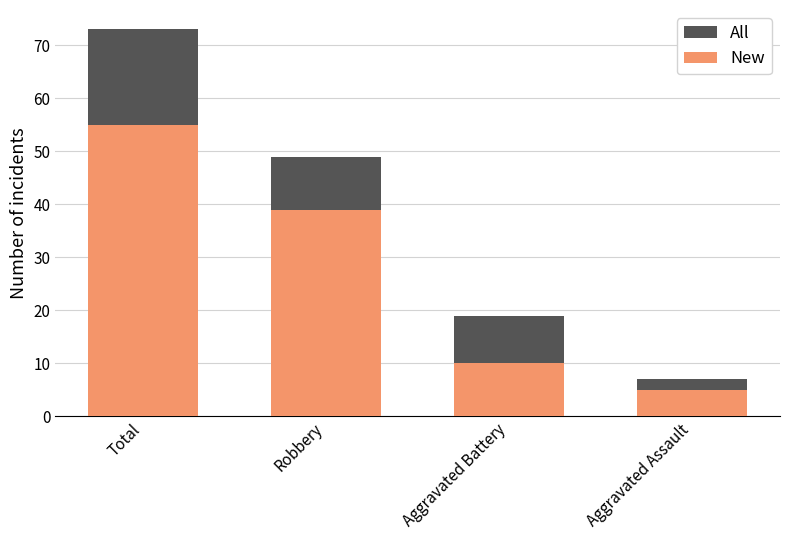

The New series shows 8 at Robbery. True or false?

False